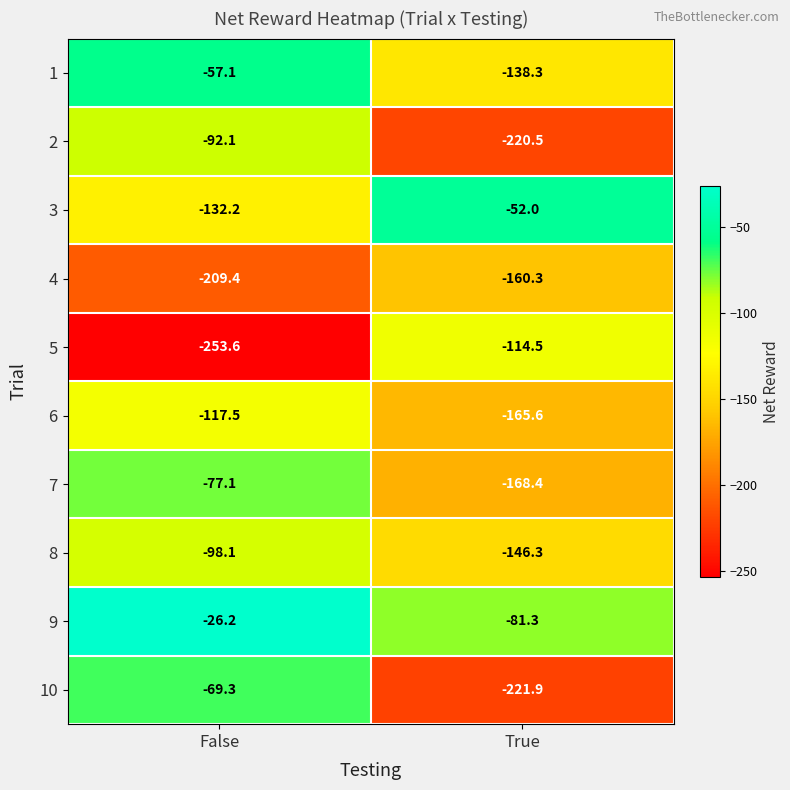

Reading left to right, transcribe all the data shown in this chart.

1: -57.1	-138.3
2: -92.1	-220.5
3: -132.2	-52.0
4: -209.4	-160.3
5: -253.6	-114.5
6: -117.5	-165.6
7: -77.1	-168.4
8: -98.1	-146.3
9: -26.2	-81.3
10: -69.3	-221.9